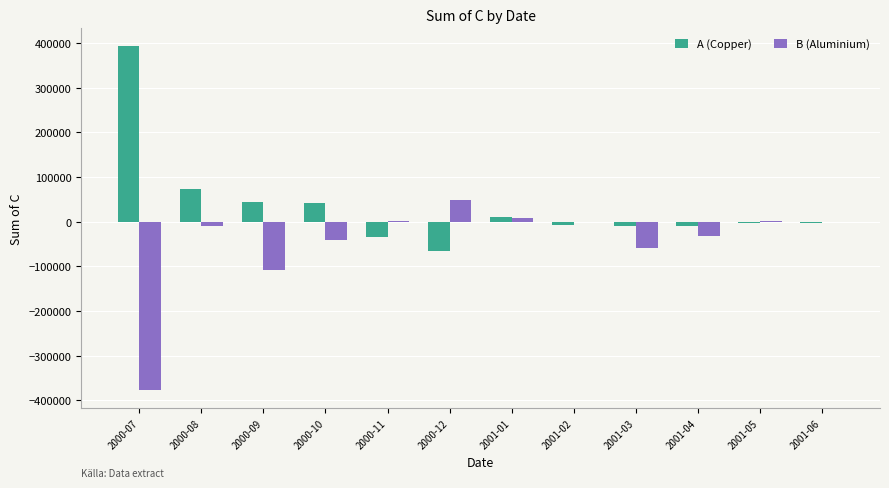

What is the spread (max minus min) of values at 2001-05?

3684